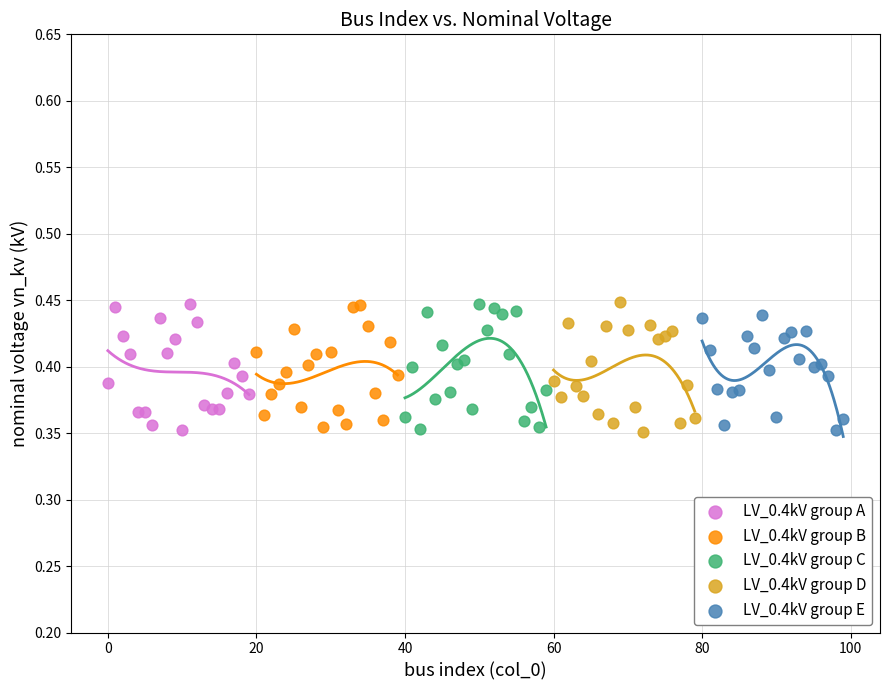

What are all the series names shown in the legend?

LV_0.4kV group A, LV_0.4kV group B, LV_0.4kV group C, LV_0.4kV group D, LV_0.4kV group E